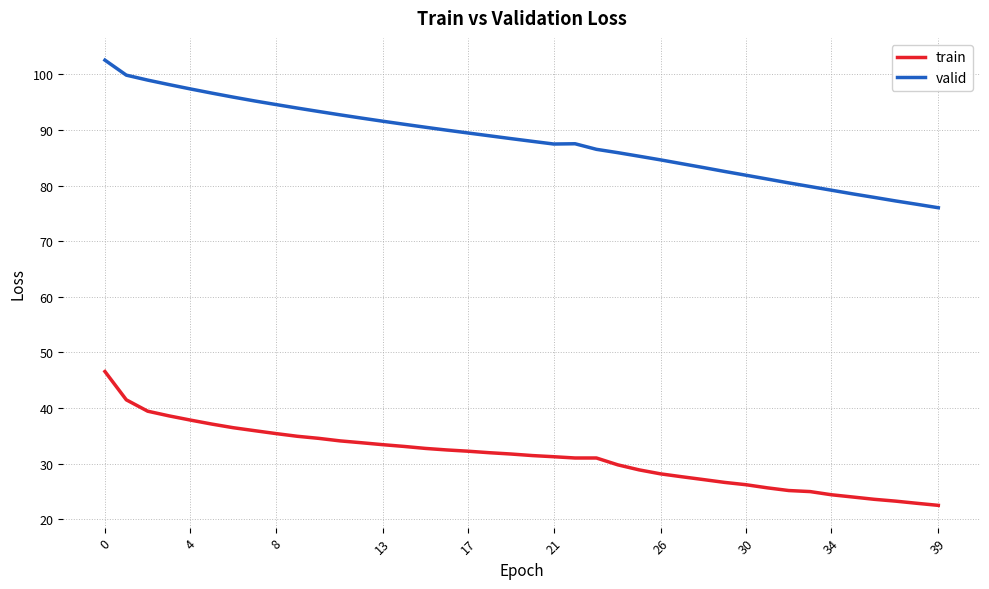

True or false: train and valid intersect in this chart.

False